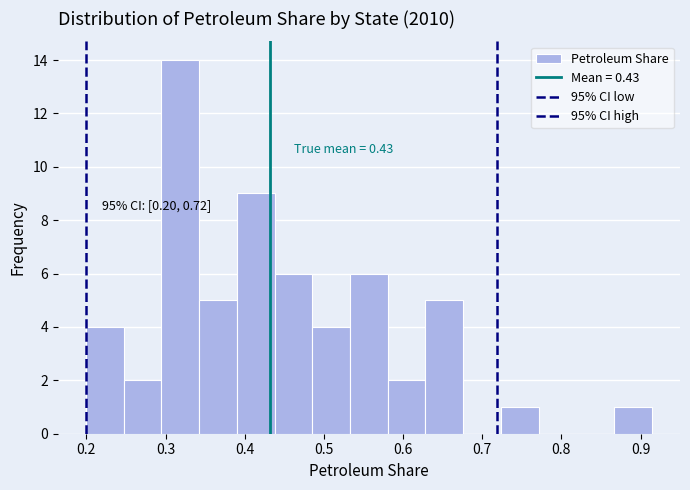

Over which range of the x-axis is the bar tallest?

0.29 to 0.34